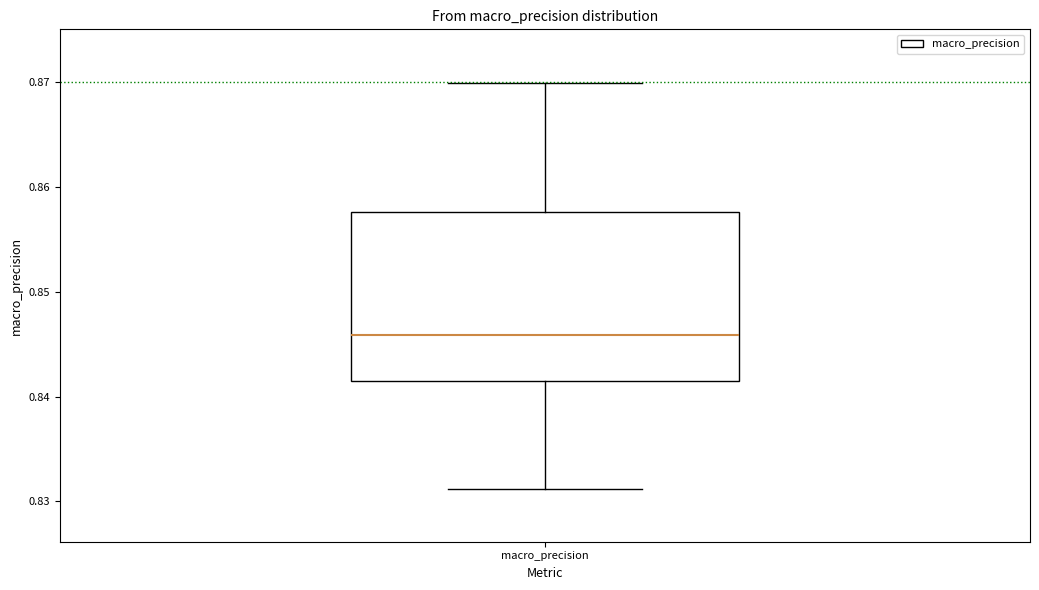

Transcribe this box plot: give where the median line is, the range the box spans, and where the two whiskers end, as read against the y-axis. The values are not printed on the chart, so give them approximately, as read against the axis.

median 0.846, box 0.842 to 0.858, whiskers 0.831 to 0.870